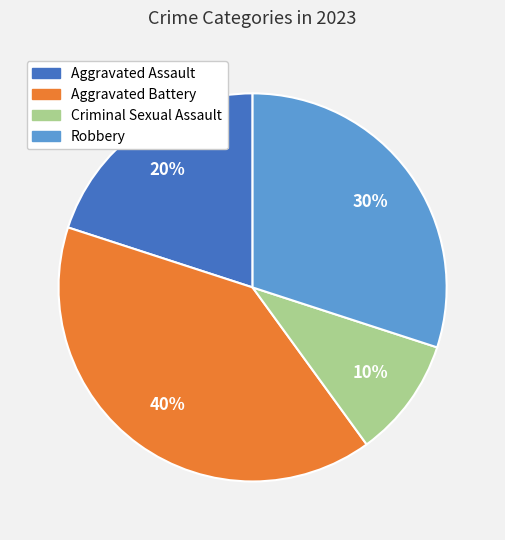

Approximately how many times larger is the value at Aggravated Assault compared to Aggravated Battery?

0.5